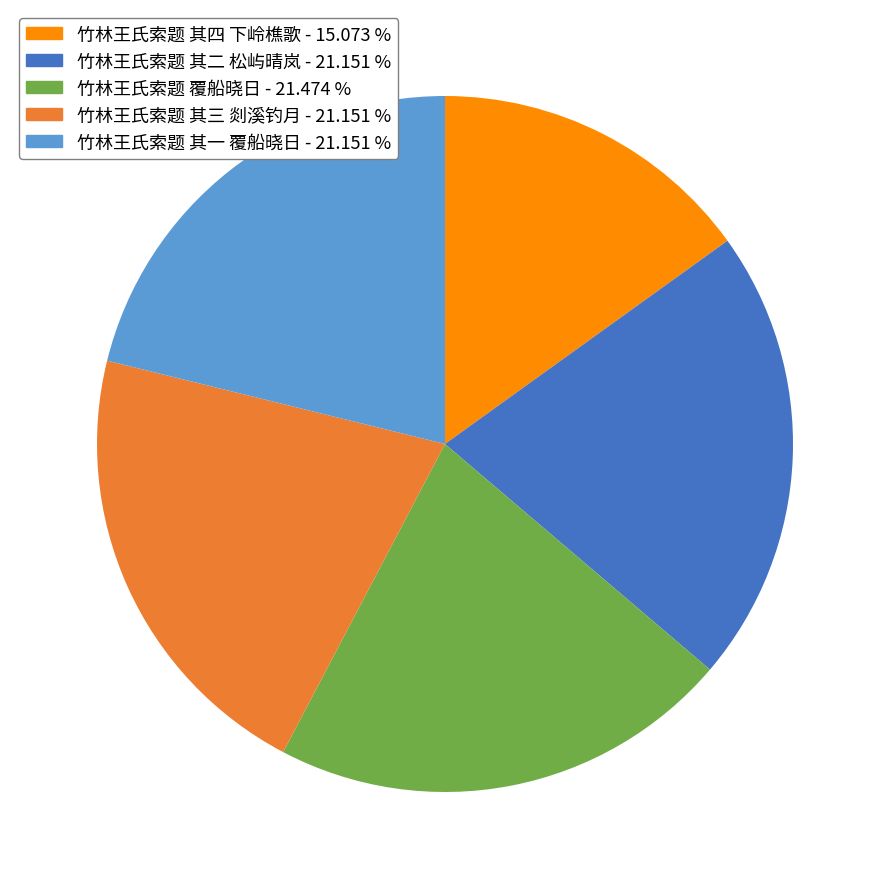

True or false: 竹林王氏索题 其一 覆船晓日 accounts for 28% of the total.

False